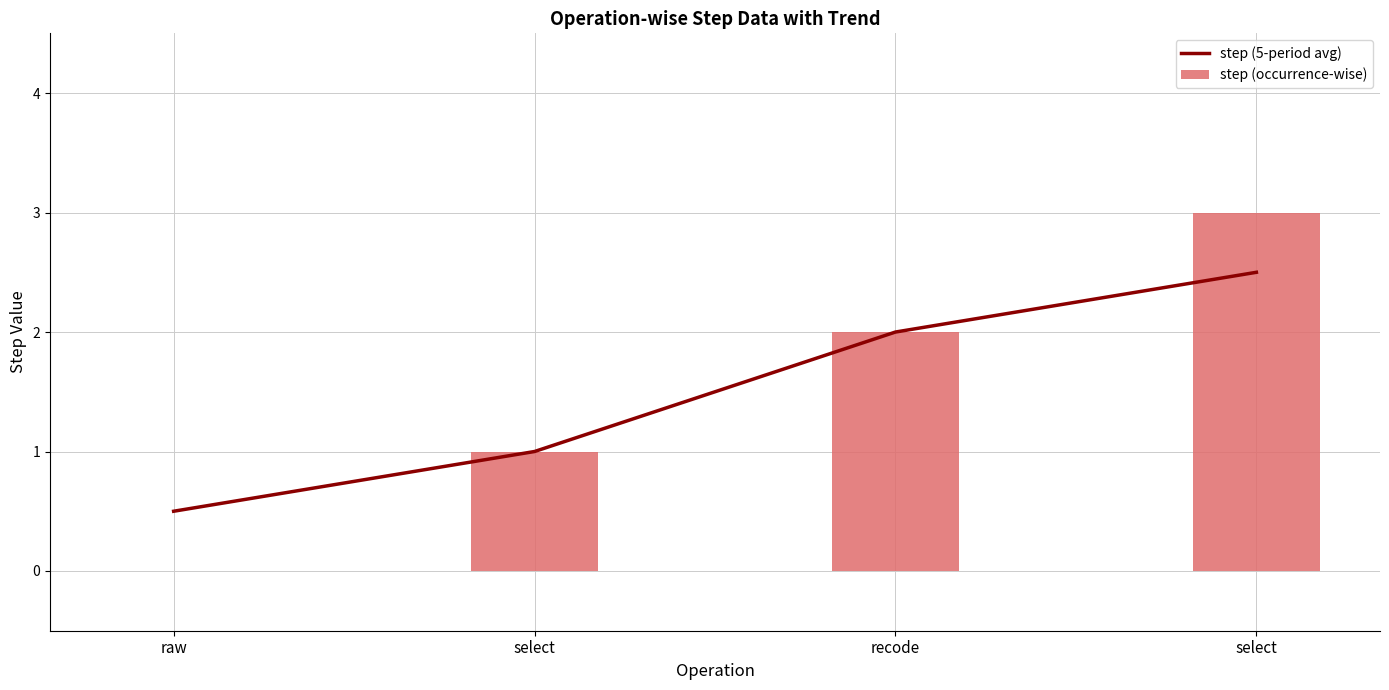

The value of step (5-period avg) at raw is 0.3. True or false?

False